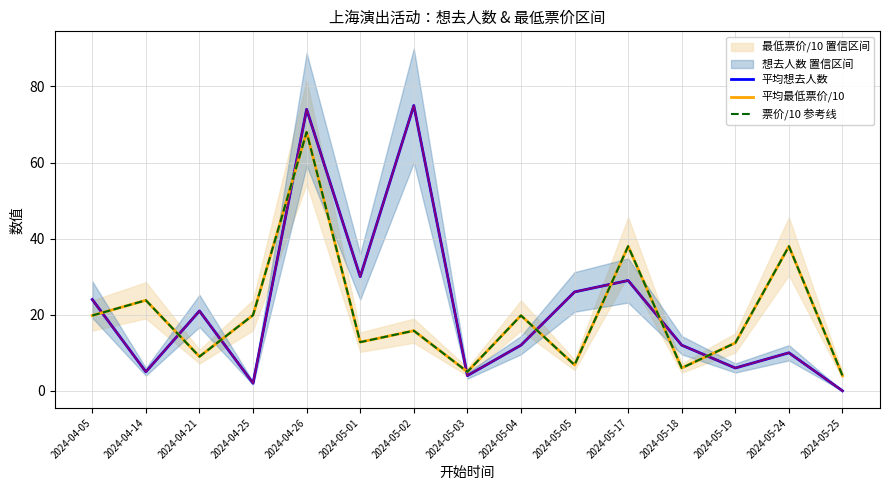

The 平均最低票价/10 series shows 9.2 at 2024-05-17. True or false?

False